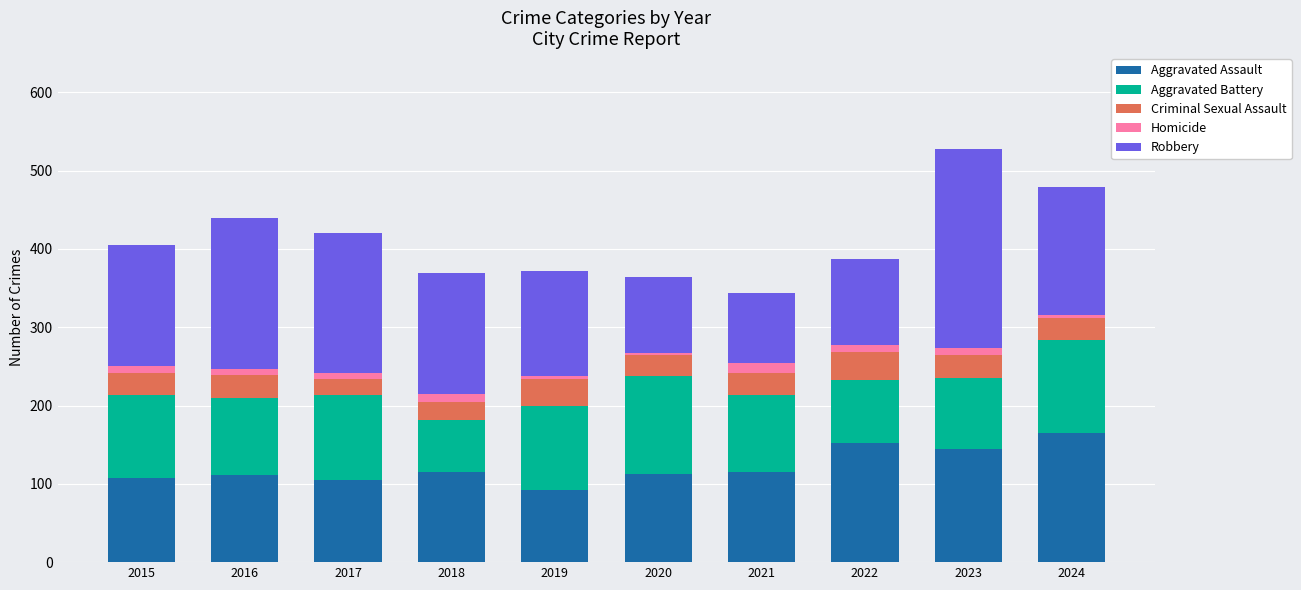

What is the total value across all series at 2021?

344